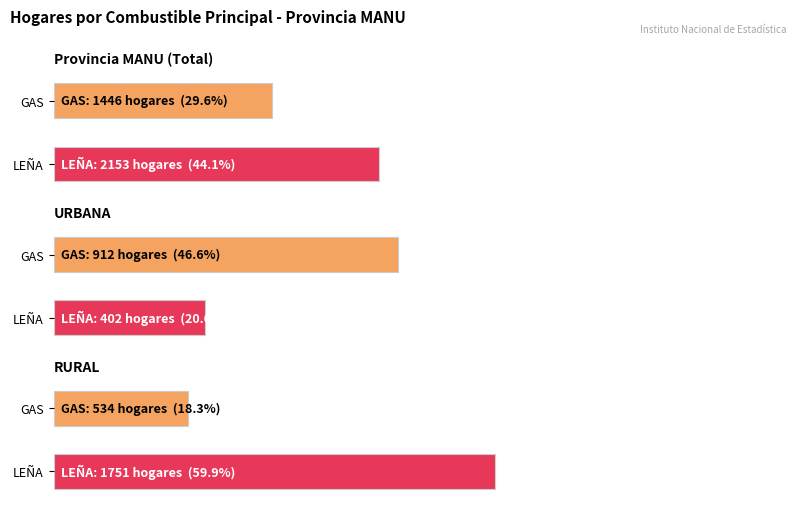

At how many categories does at least one series exceed 1186?

2